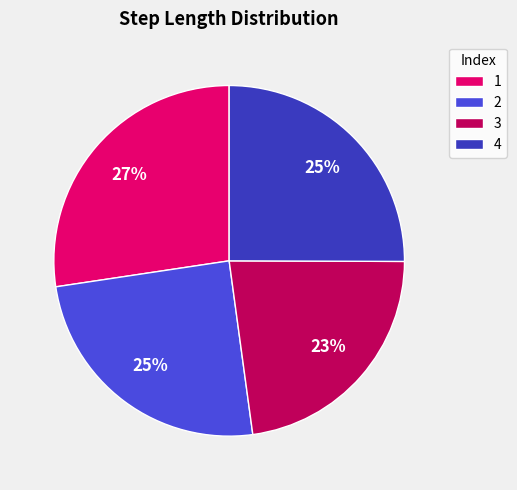

Between 1 and 3, which is larger?

1